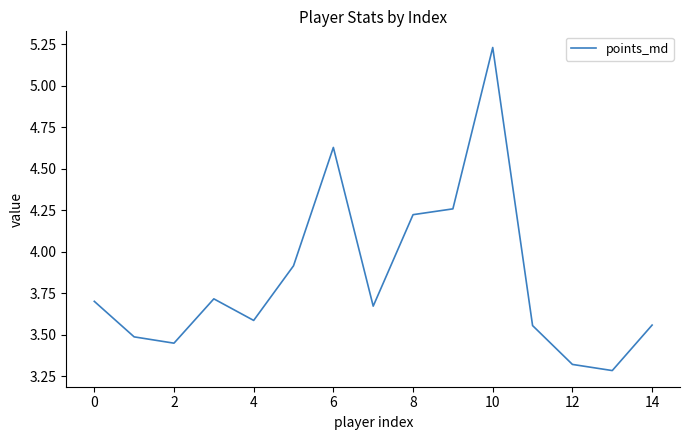

What is the minimum value shown in the chart?

3.3